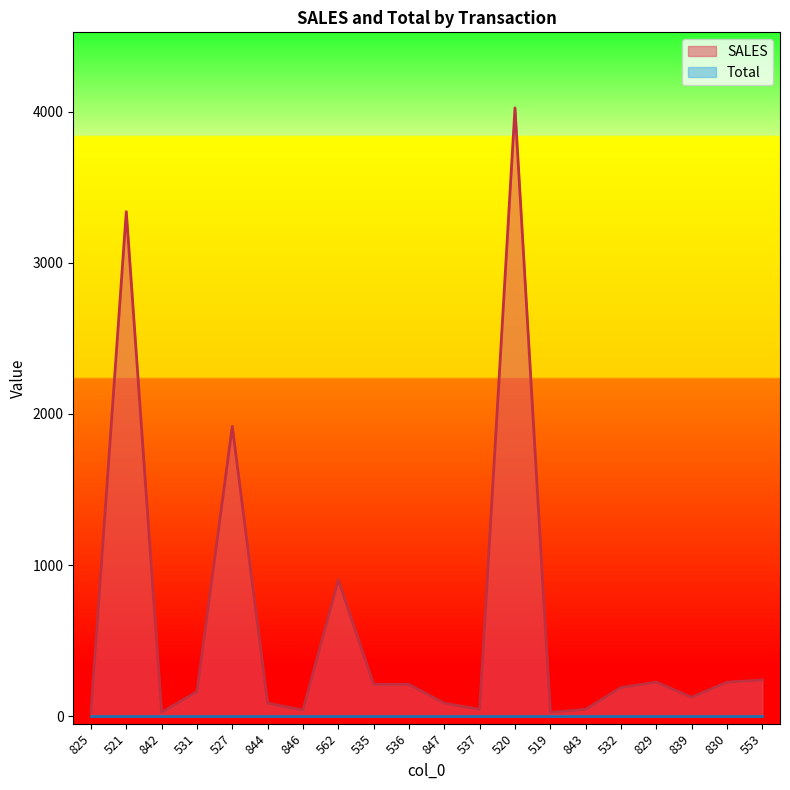

What is the change in value from 839 to 830?

+100.0